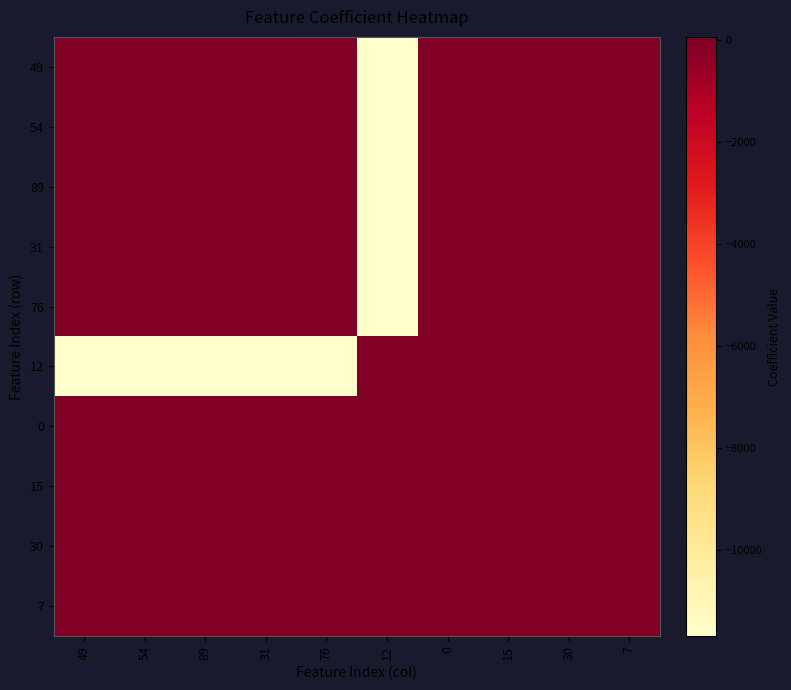

Count the number of data series in this chart.

10